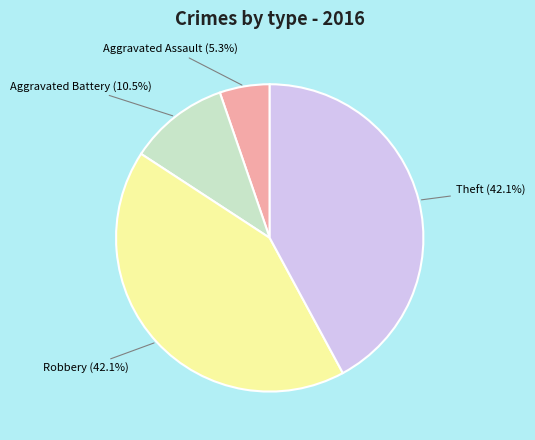

Is there a majority slice in this chart?

No